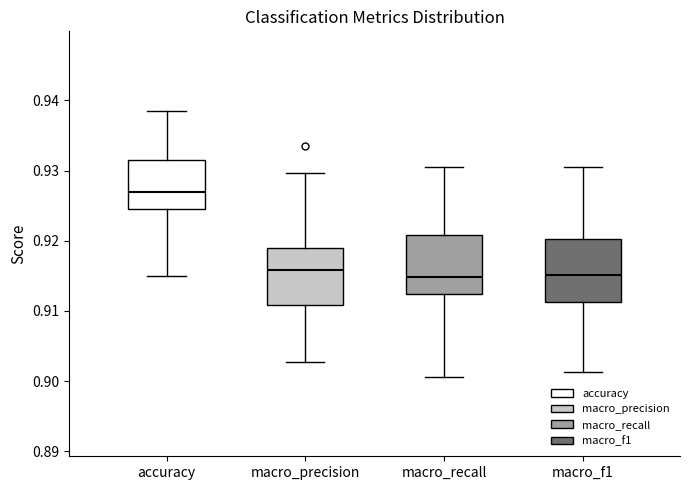

Where does the lower whisker of the box for macro_f1 end on the y-axis? The values are not printed on the chart, so give them approximately, as read against the axis.

0.901